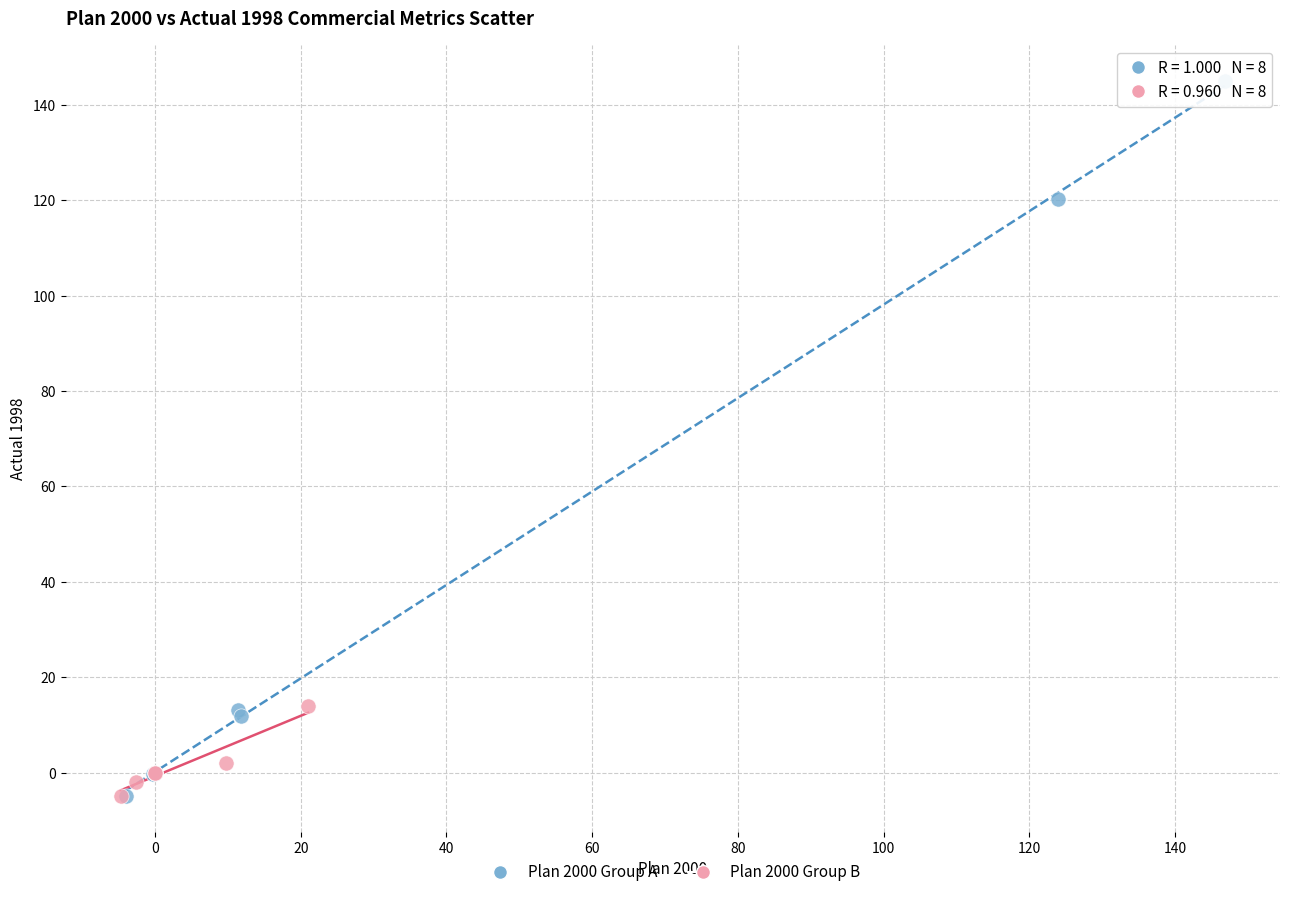

What are all the series names shown in the legend?

Plan 2000 Group A, Plan 2000 Group B